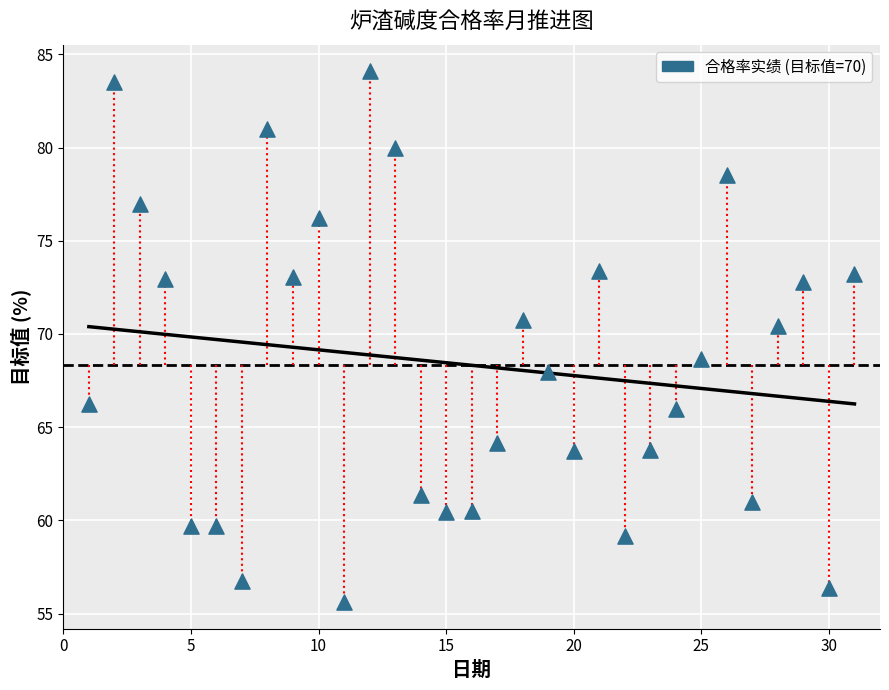

What Y value in the scatter plot is closest to 69?

68.7